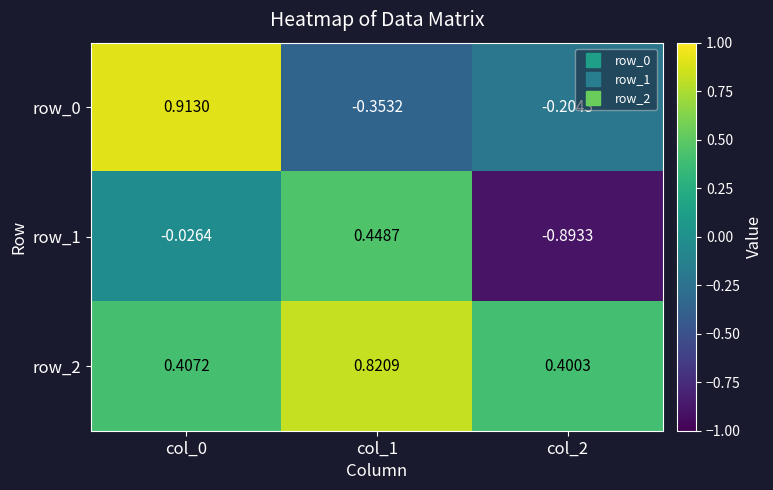

How many values in row_0 are below zero?

2